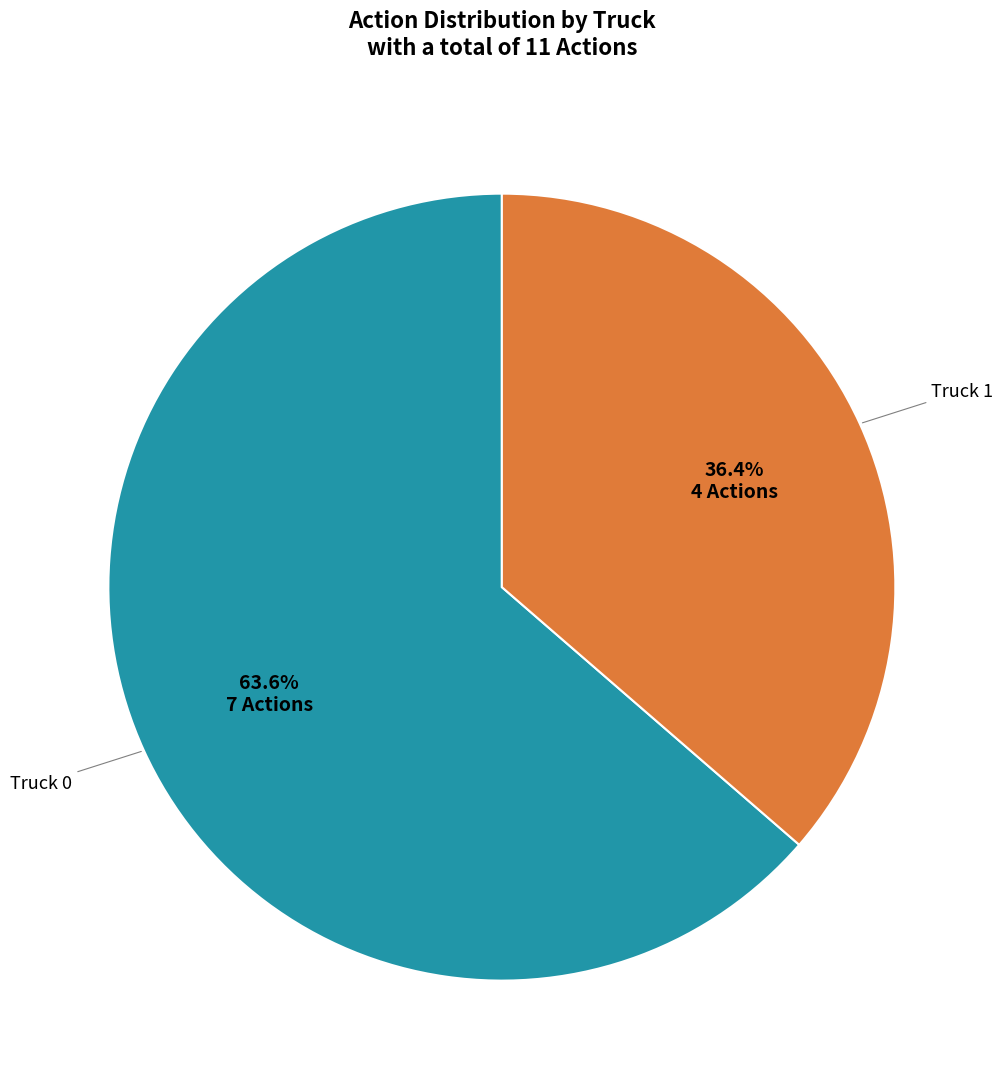

Is there any slice that represents more than half of the pie?

Yes